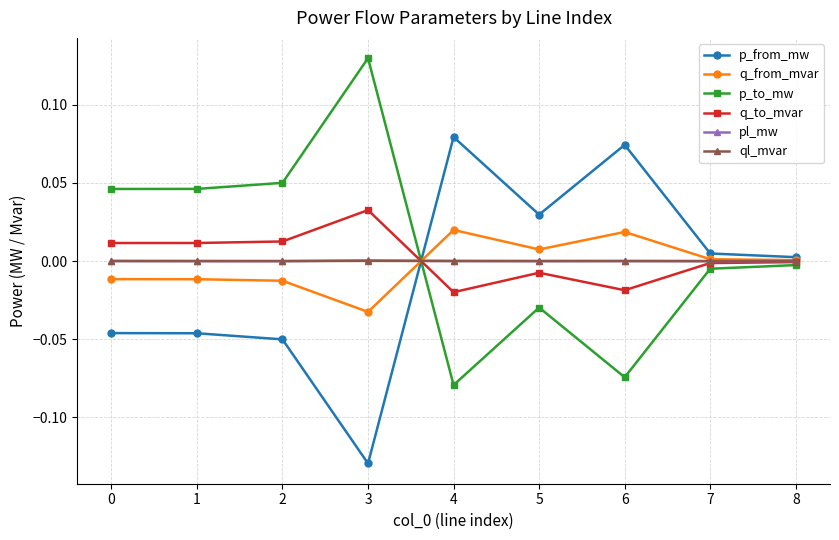

True or false: p_to_mw has a value of 0.0 at 1.

True